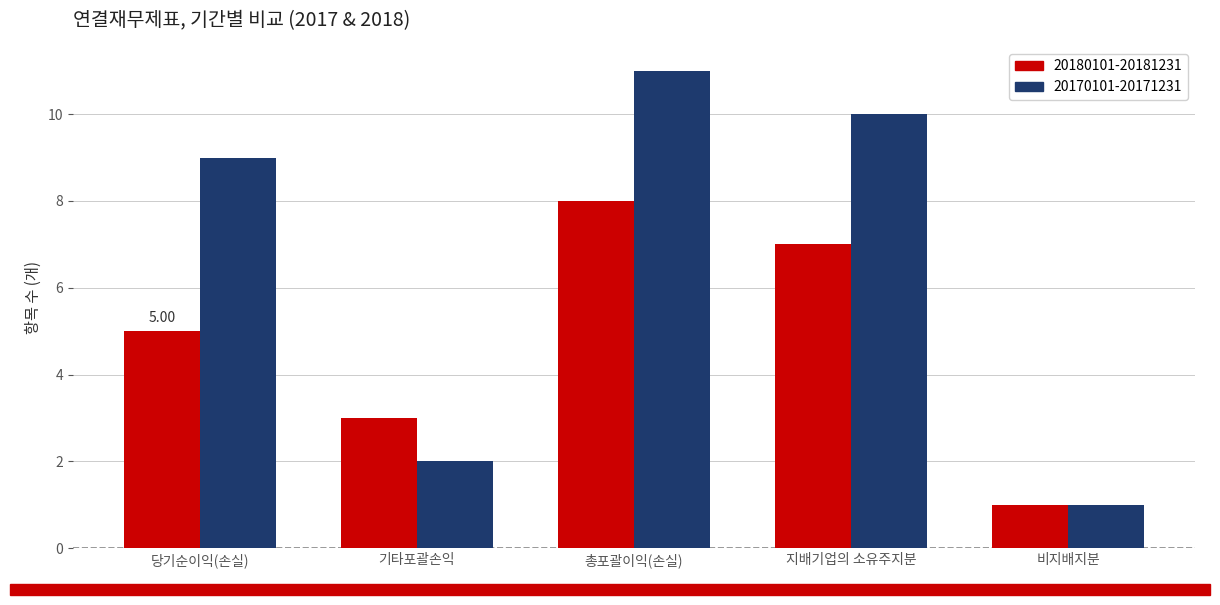

Does the chart contain any negative values?

No